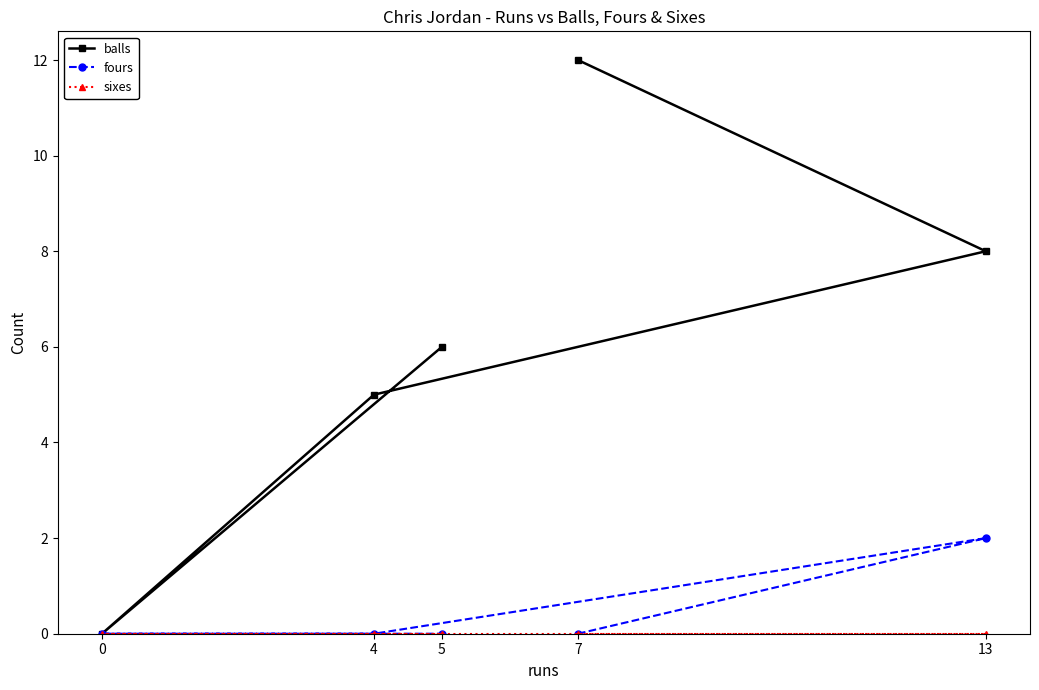

Which series has the widest spread of values?

balls